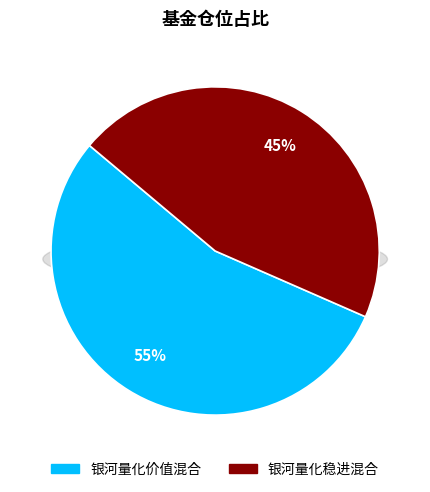

Does 银河量化价值混合 account for over 50% of the chart?

Yes